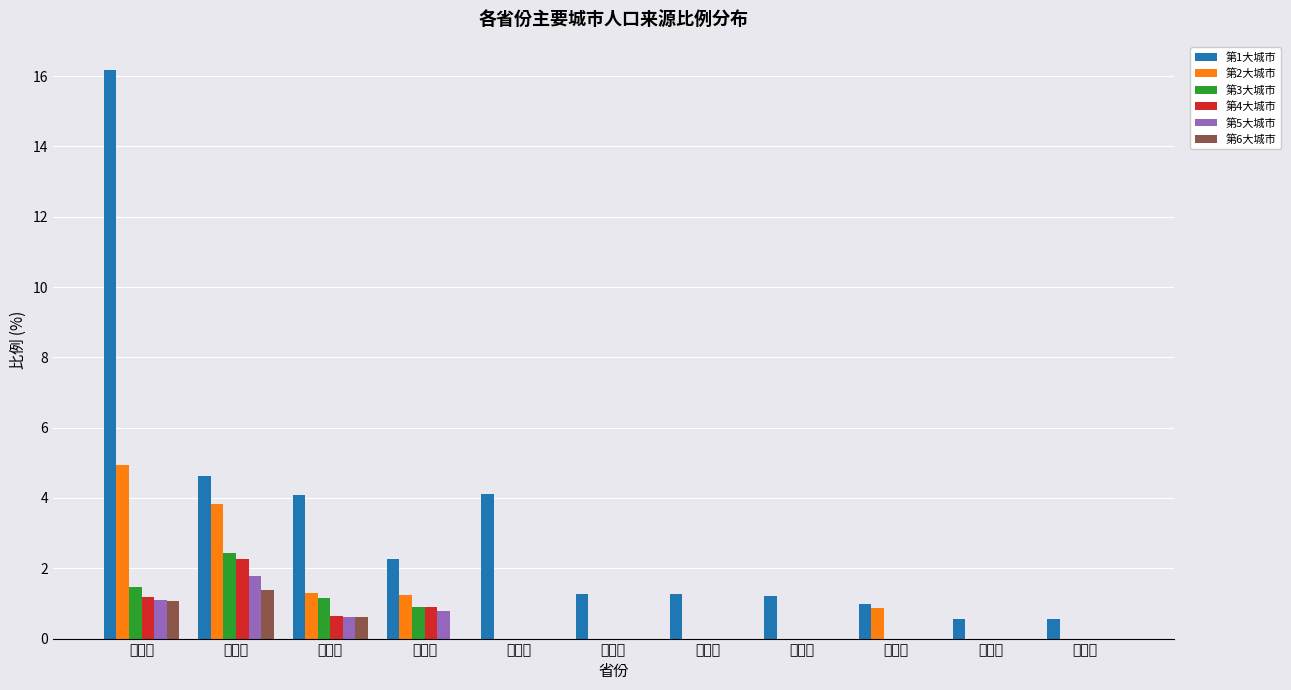

True or false: 第3大城市 has a value of 3.9 at 安徽省.

False